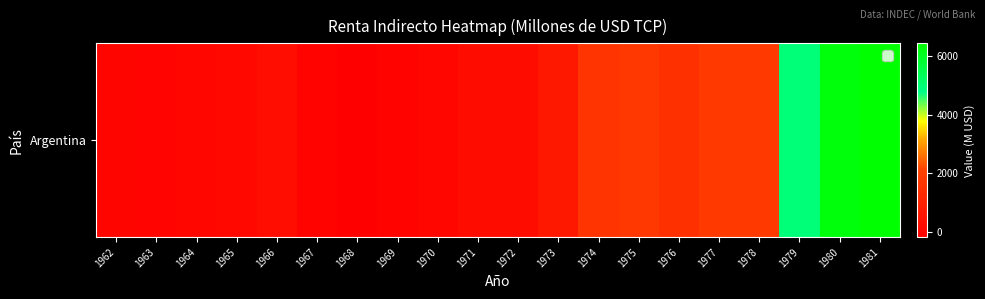

How many distinct data groups are displayed?

1